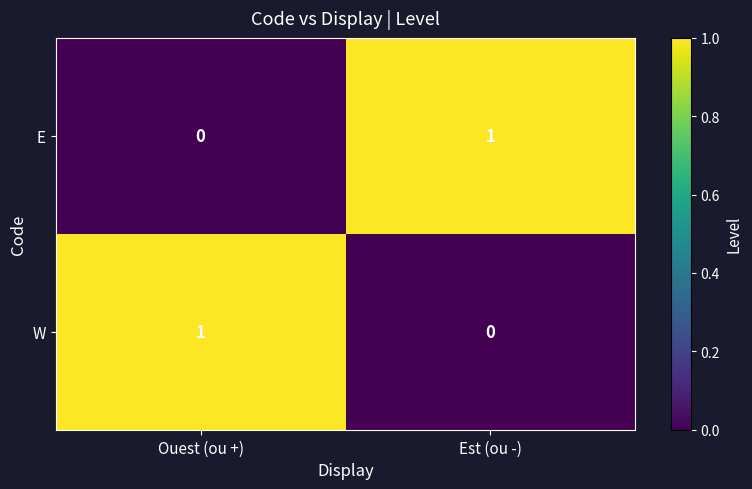

Is the value of W at Ouest (ou +) greater than the value of E at Ouest (ou +)?

Yes